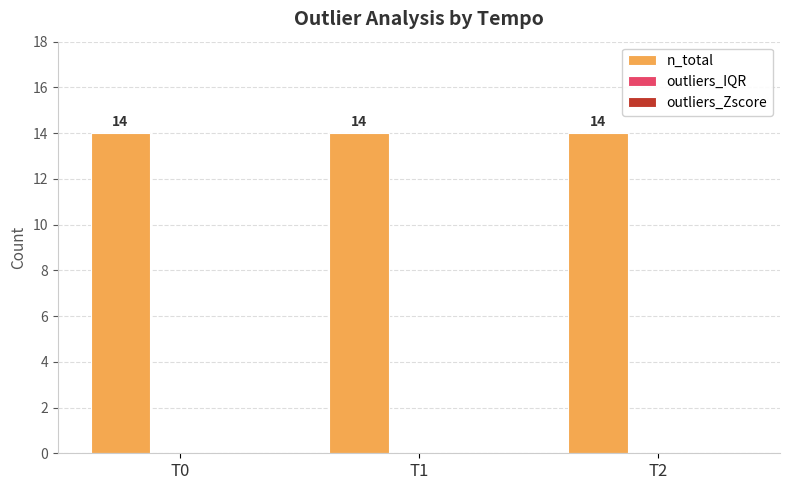

At which label does outliers_Zscore reach its minimum?

T0